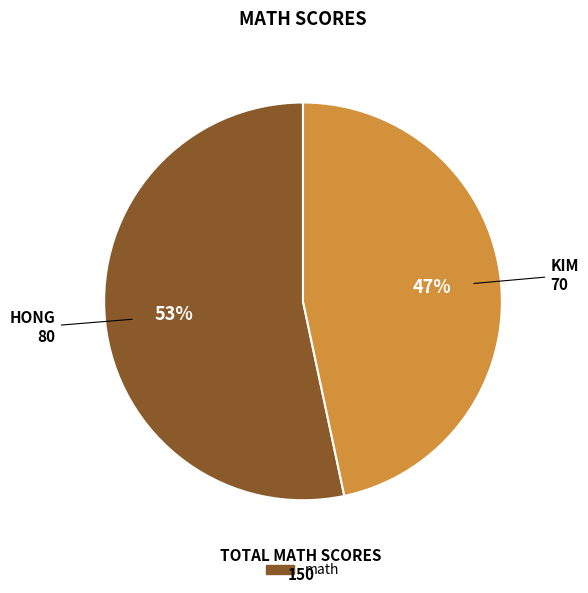

Is there a majority slice in this chart?

Yes